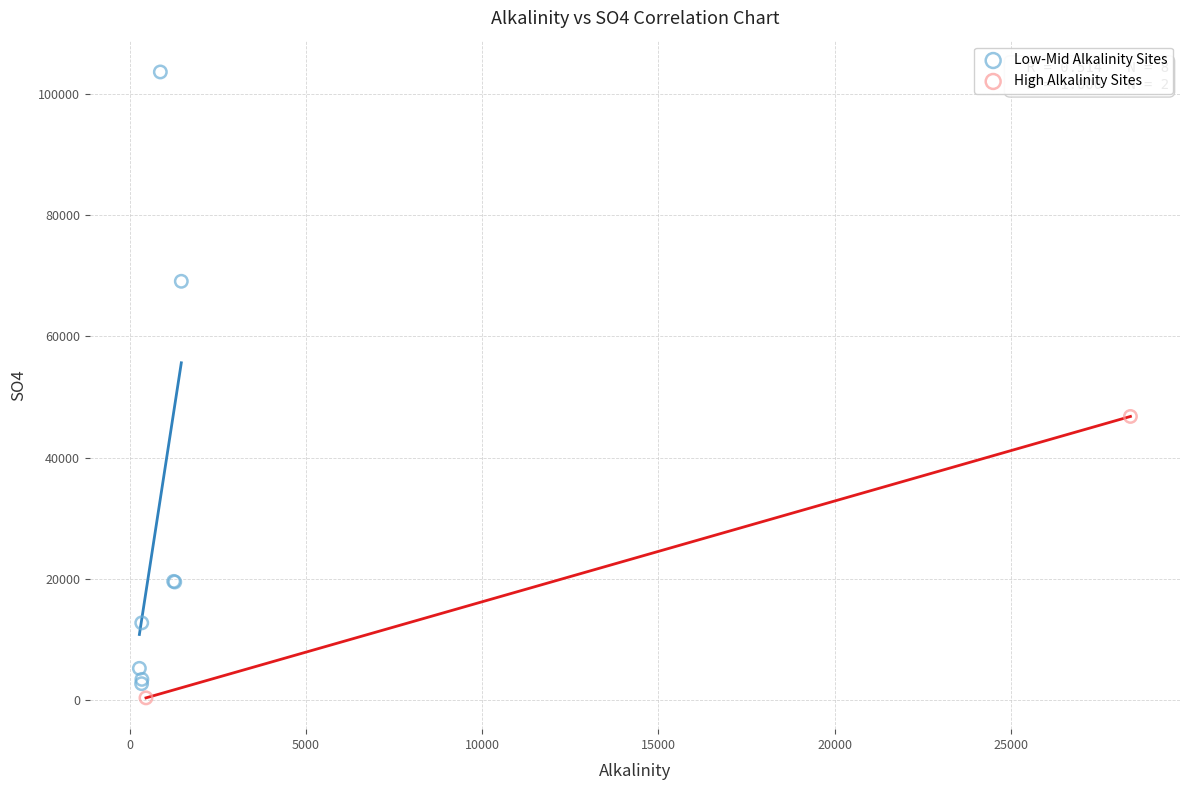

Which series has the largest Y range (max minus min)?

Low-Mid Alkalinity Sites